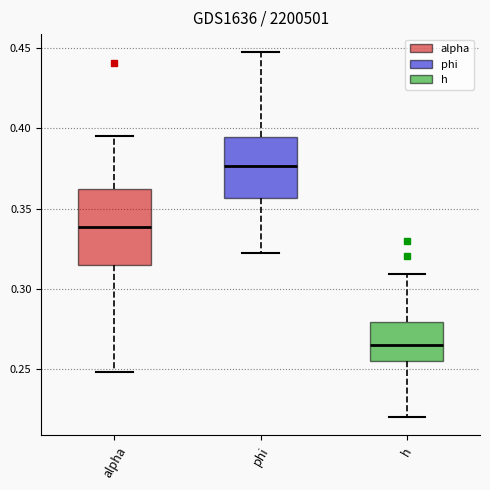

Reading left to right, transcribe this box plot: for each box, give where its median line is, the range the box spans, and where its two whiskers end, as read against the y-axis. The values are not printed on the chart, so give them approximately, as read against the axis.

alpha: median 0.340, box 0.315 to 0.360, whiskers 0.250 to 0.395
phi: median 0.375, box 0.355 to 0.395, whiskers 0.320 to 0.445
h: median 0.265, box 0.255 to 0.280, whiskers 0.220 to 0.310